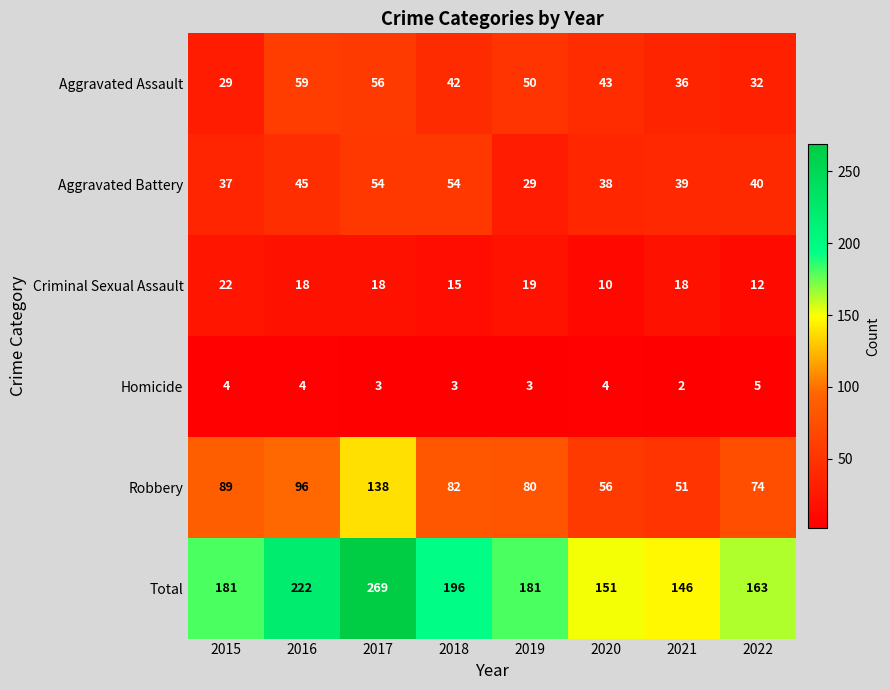

At which category does the chart reach its peak across all series?

2017